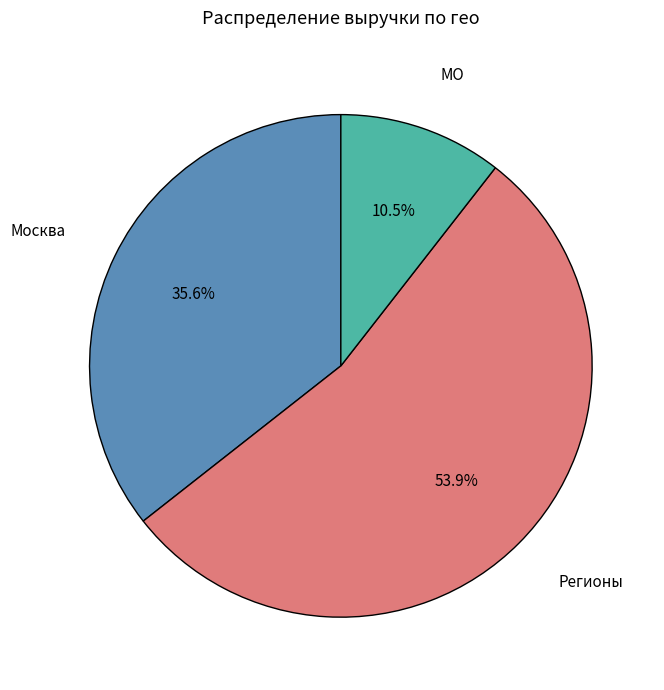

What portion of the pie excludes Москва?

64.4%